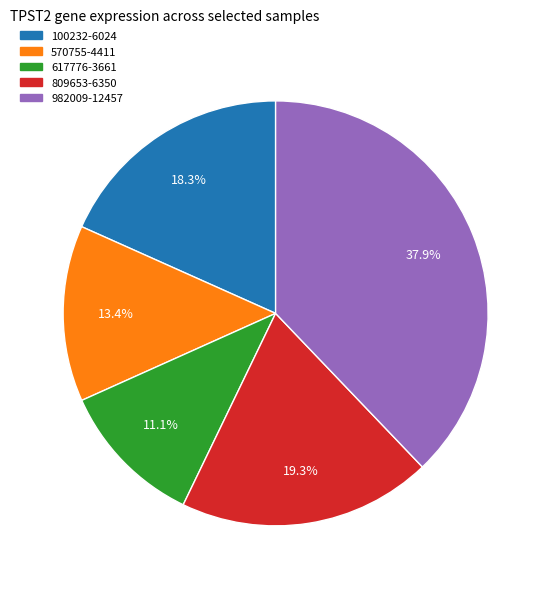

How much of the chart is everything except 617776?

88.9%